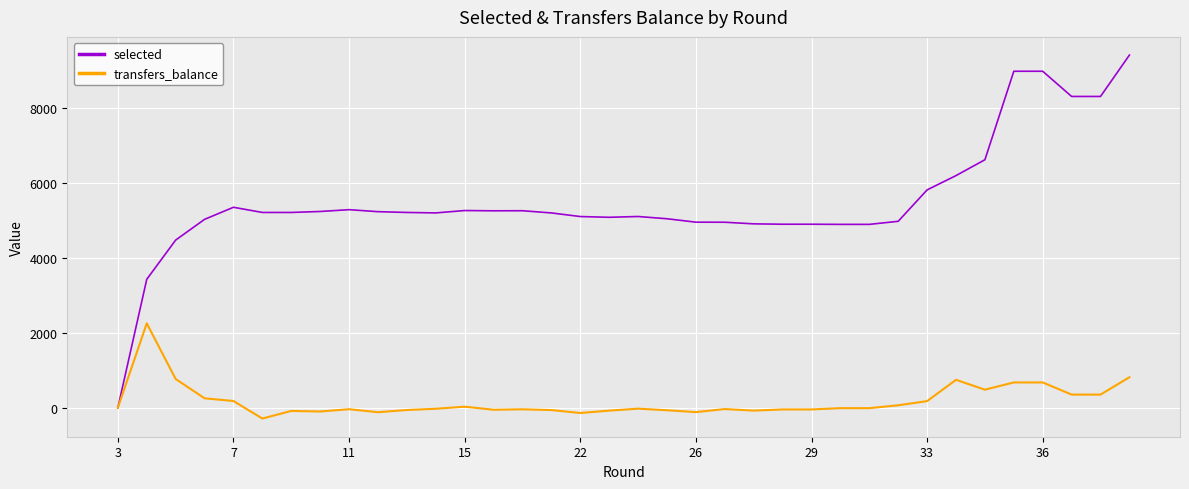

True or false: transfers_balance has more than 0 points higher than both neighbors.

True